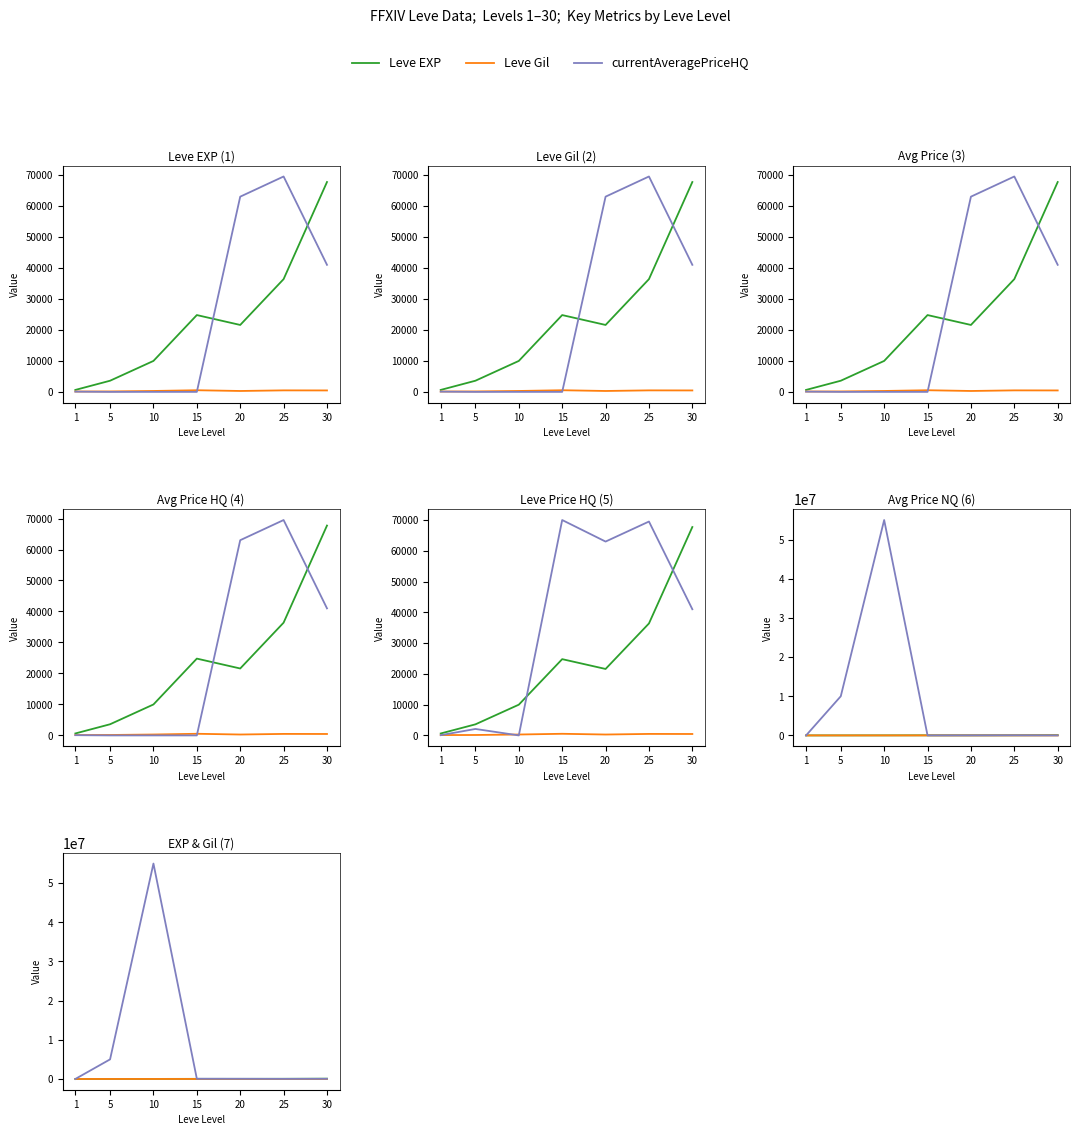

Where is the first local minimum for Leve EXP?

20